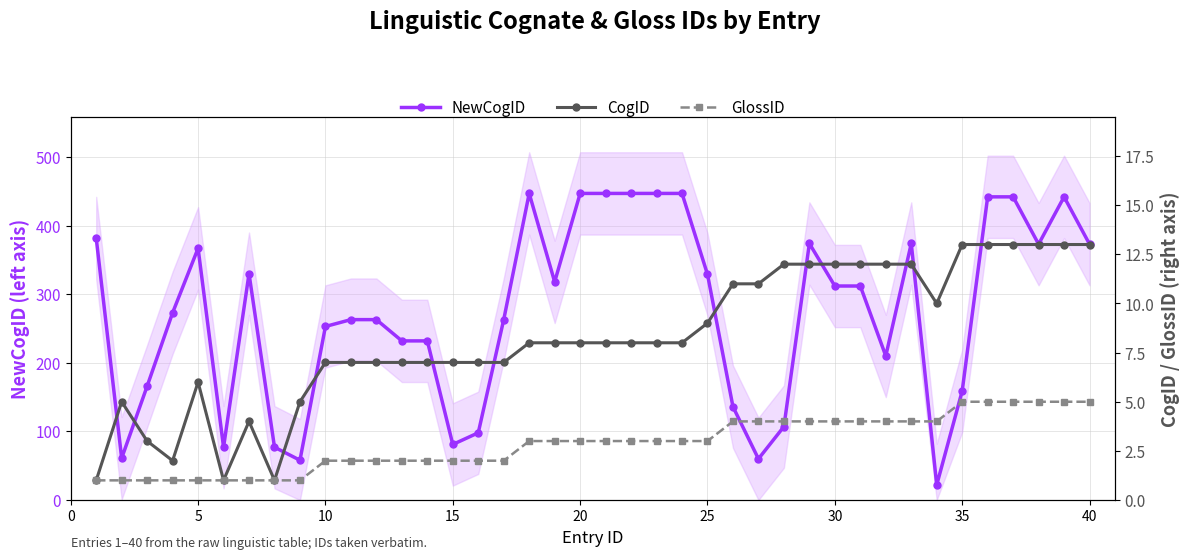

How many data points in NewCogID are less than 312?

20